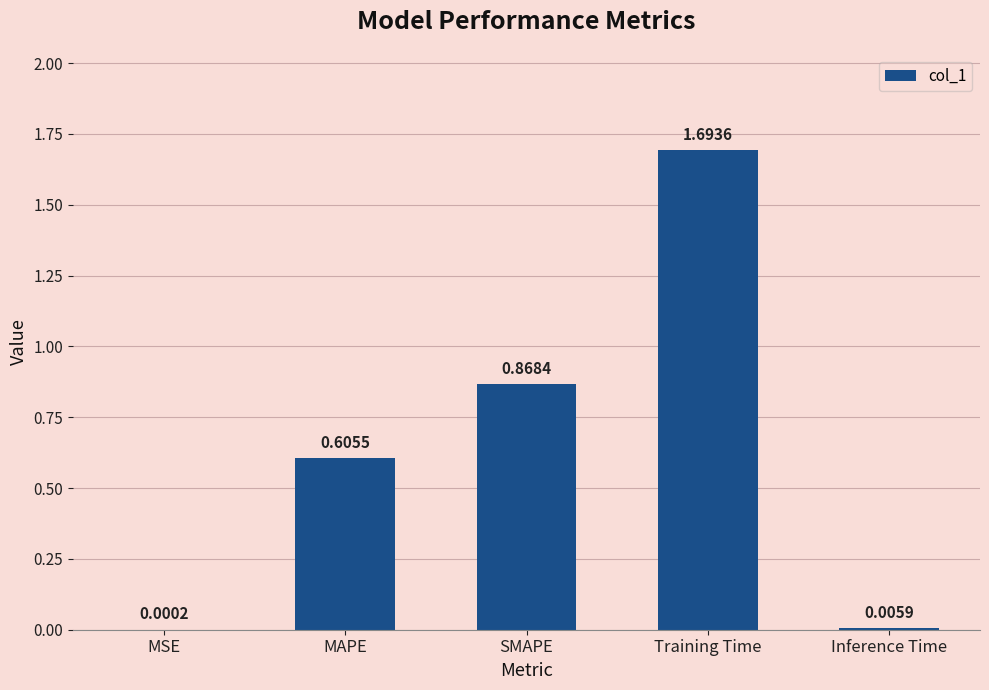

What is the change in value from MSE to Training Time?

+1.7